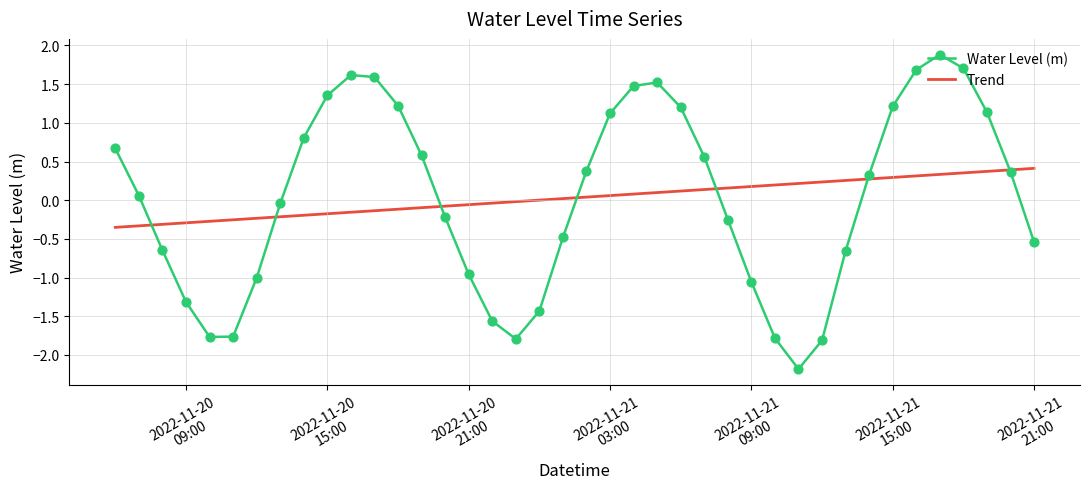

Between 2022-11-21 18:00 and 2022-11-20 10:00, which is larger?

2022-11-21 18:00